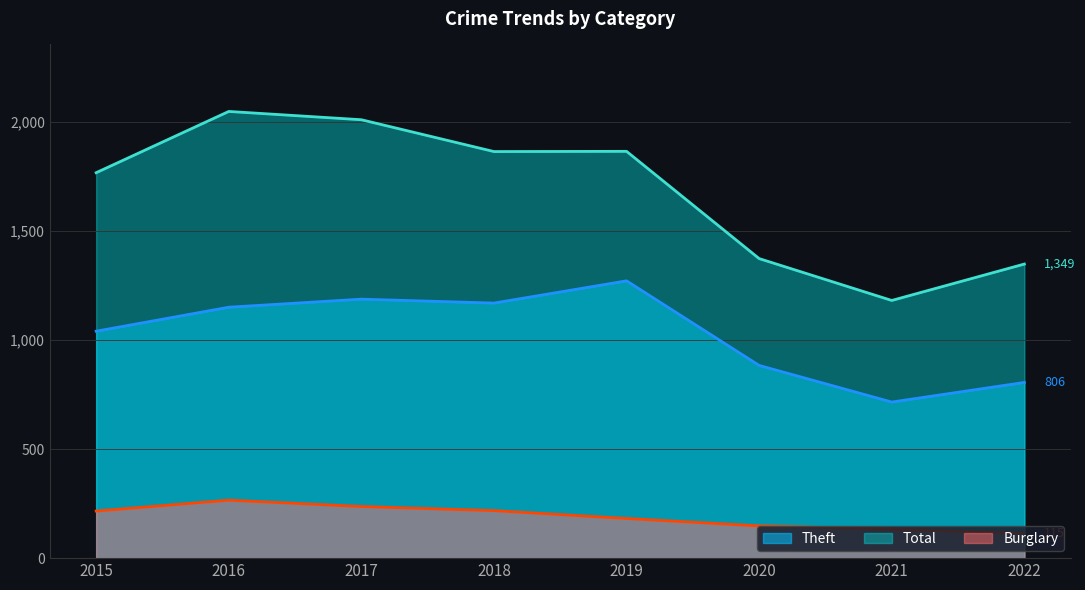

Reading left to right, transcribe all the data shown in this chart.

Theft: 1041	1151	1188	1170	1272	884	716	806
Total: 1768	2049	2011	1865	1866	1374	1182	1349
Burglary: 216	266	237	218	182	148	133	115